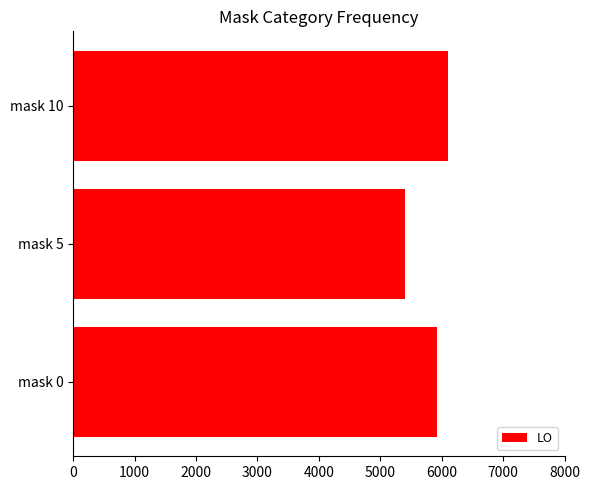

Rank the categories by value from highest to lowest.

mask 10, mask 0, mask 5